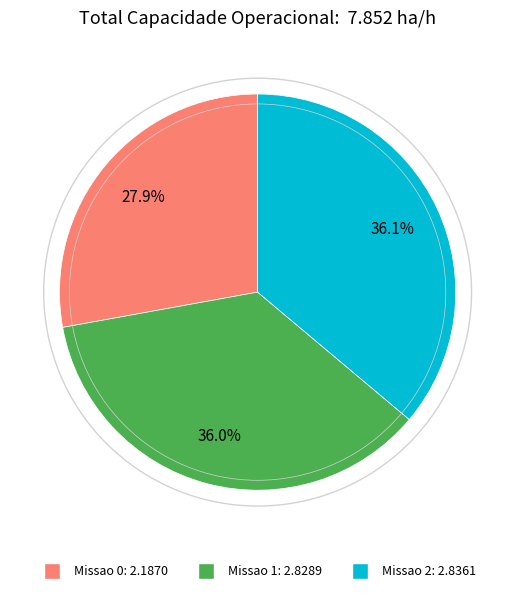

Combined, do Missao 0 and Missao 2 account for over 50%?

Yes